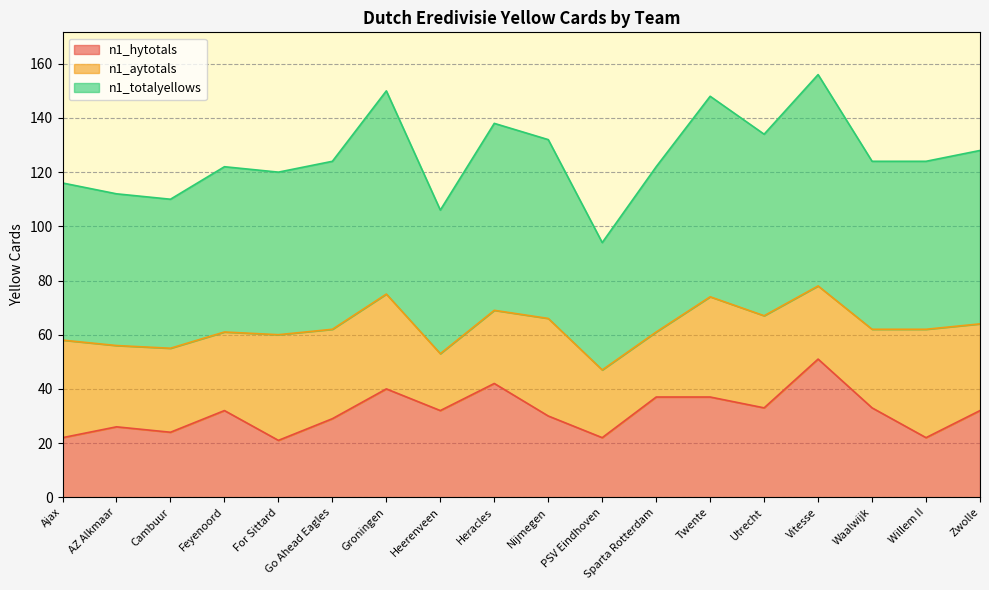

Between Nijmegen and Vitesse, which is larger?

Vitesse